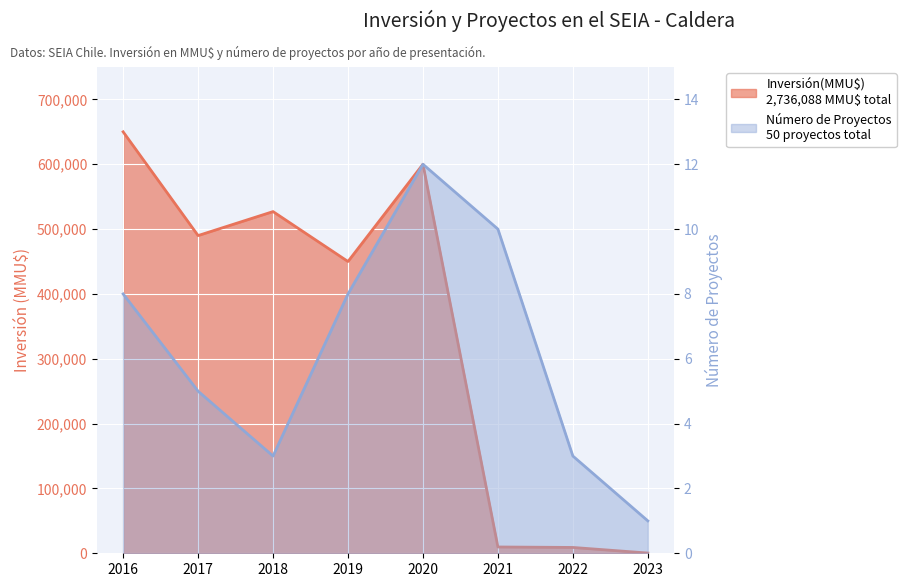

Rank the categories by Número de Proyectos value from lowest to highest.

2023, 2018, 2022, 2017, 2016, 2019, 2021, 2020